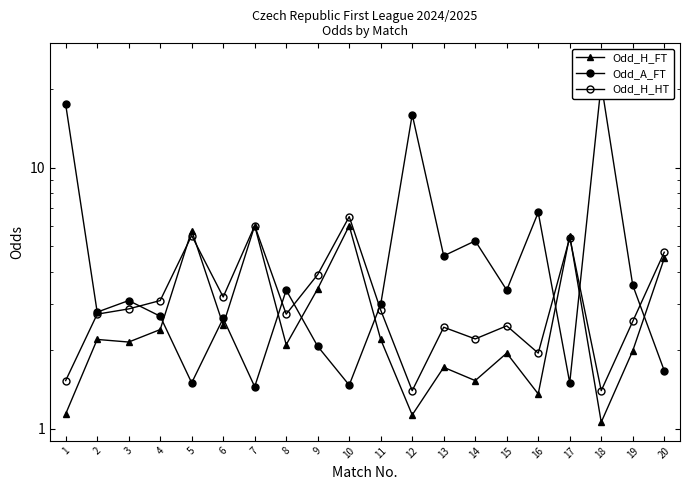

Between which two adjacent categories do Odd_H_FT and Odd_A_FT first intersect?

4 and 5